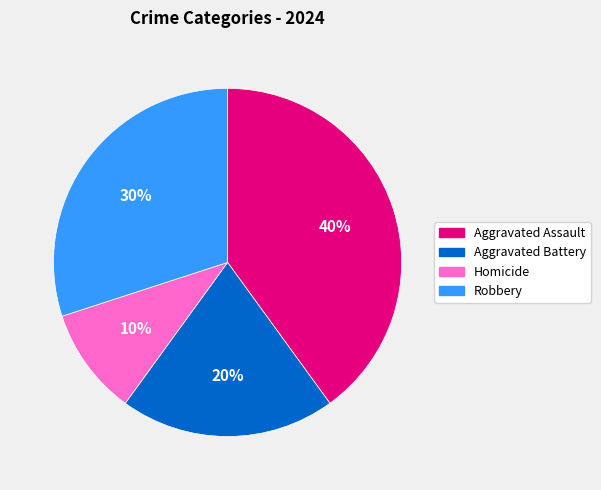

Approximately how many times larger is the value at Robbery compared to Aggravated Battery?

1.5